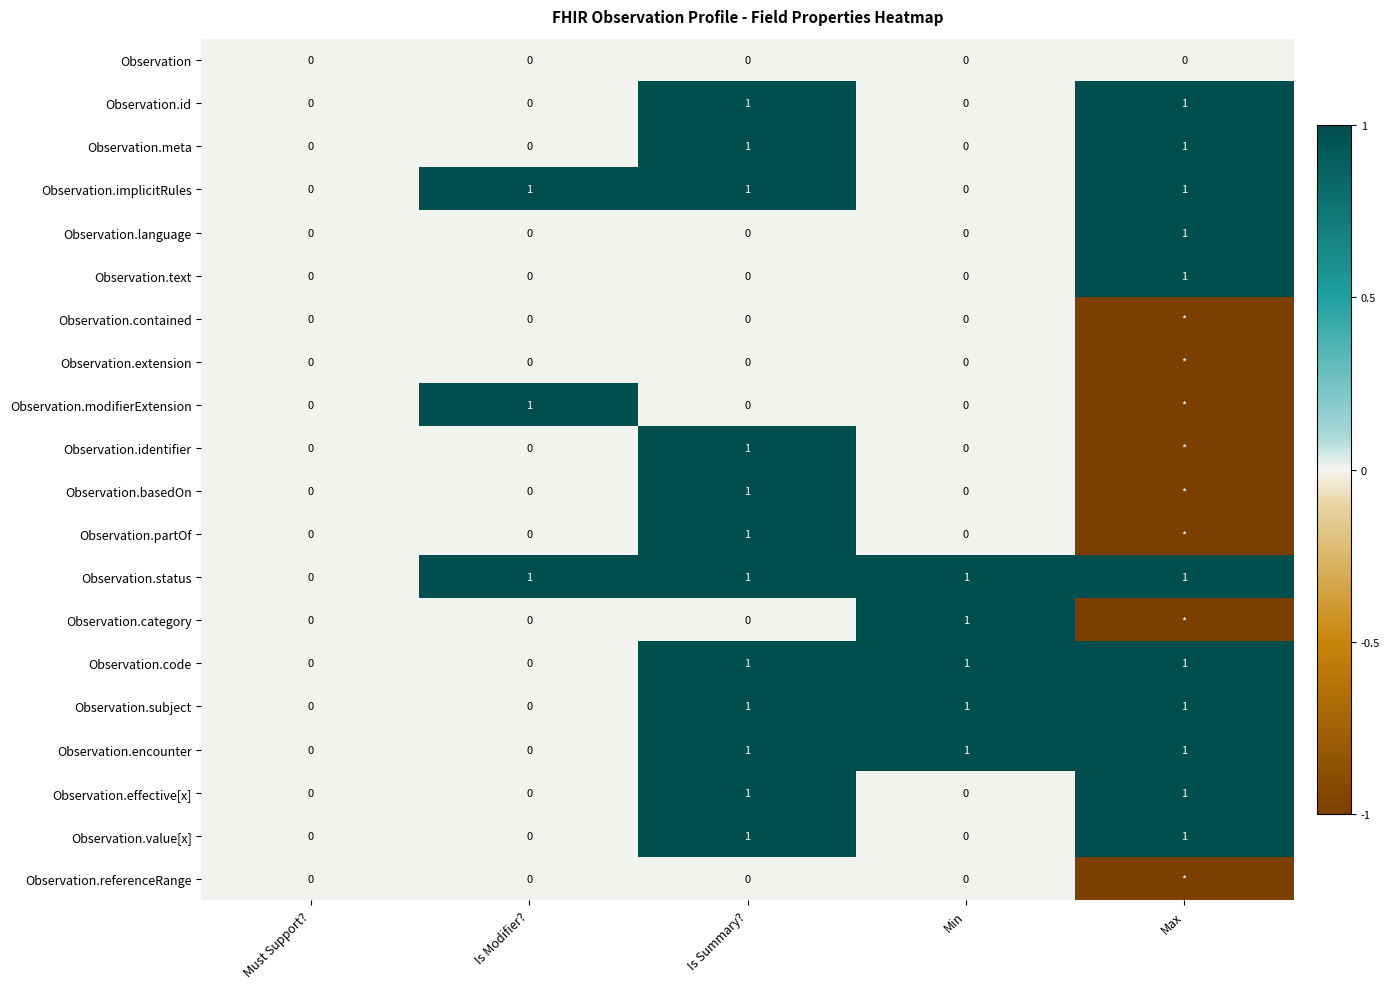

The Observation.language series shows 0 at Must Support?. True or false?

True